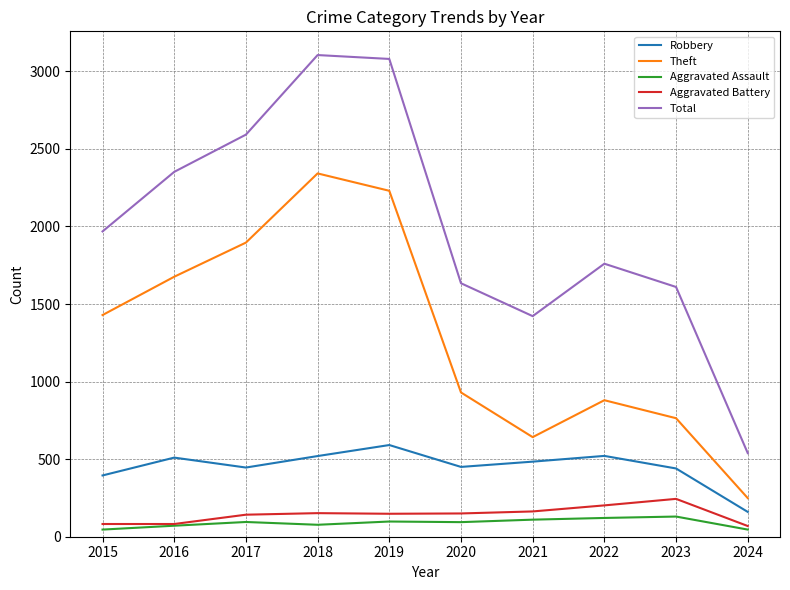

True or false: Theft and Aggravated Battery cross at least once.

False